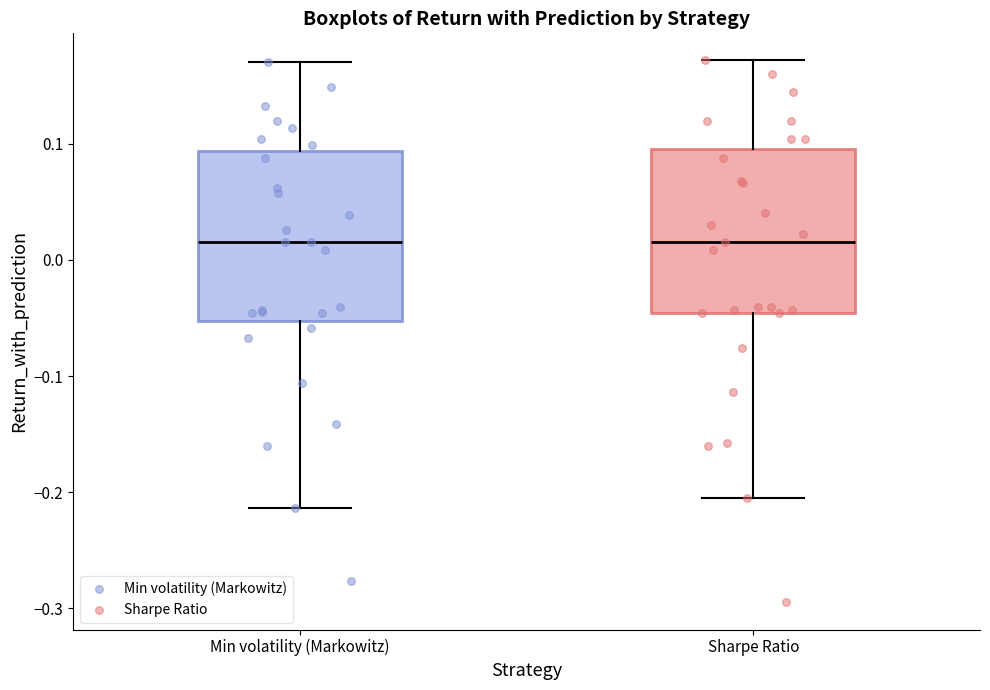

Where does the median line of the box for Min volatility (Markowitz) sit on the y-axis? The values are not printed on the chart, so give them approximately, as read against the axis.

0.02